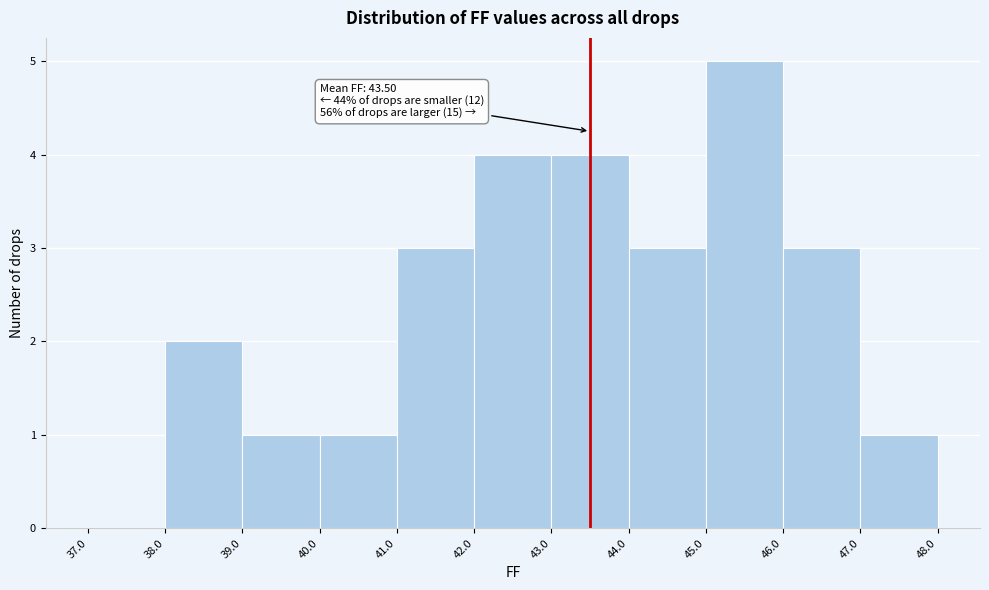

Which range on the x-axis has the tallest bar?

45.0 to 46.0